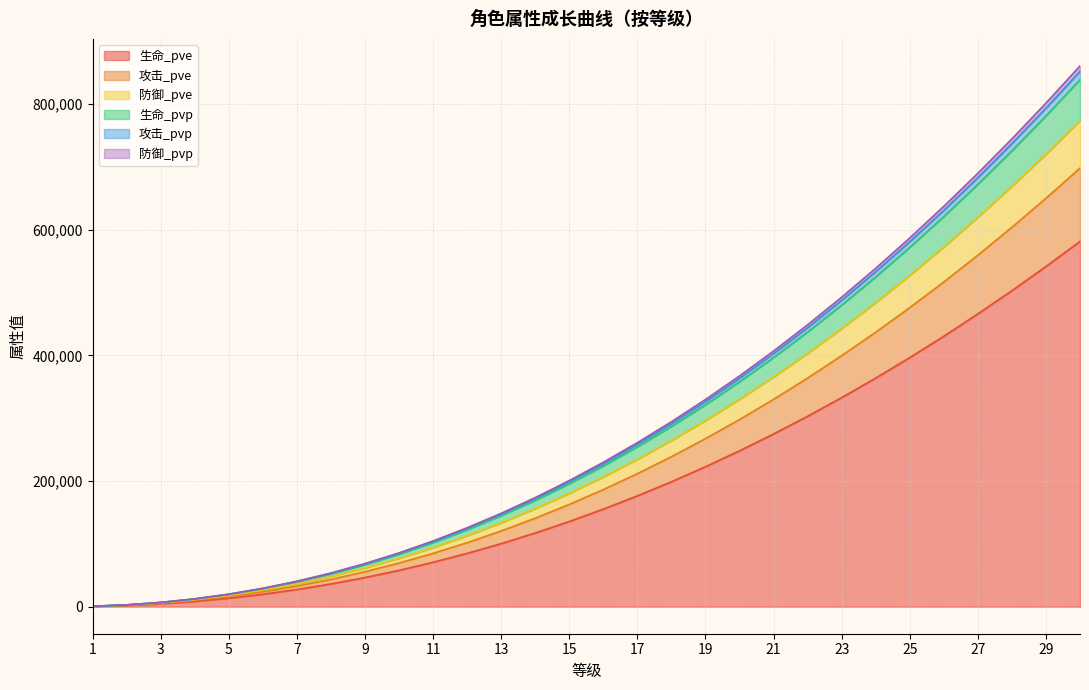

Which category has the lowest value across all series?

1